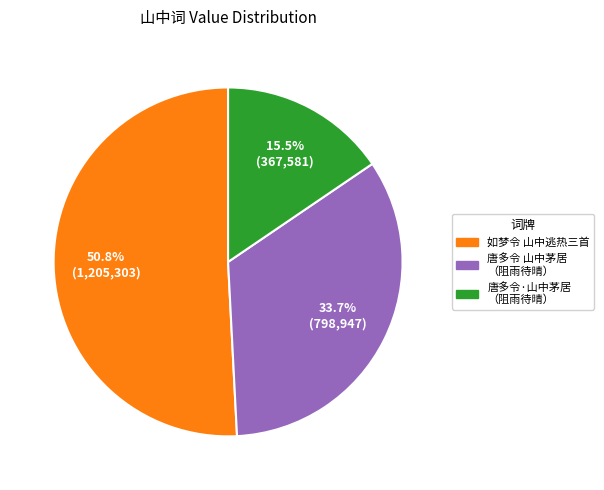

How many slices are in this pie chart?

3